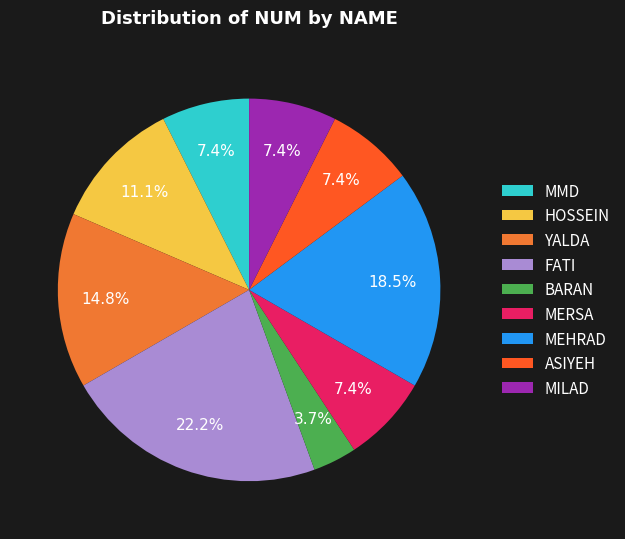

True or false: MMD accounts for 7% of the total.

True